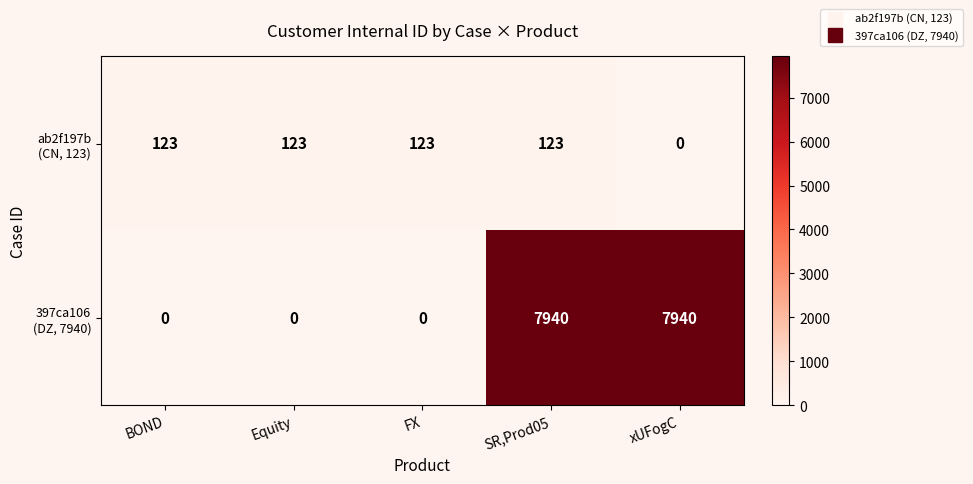

What is the greatest value displayed?

7940